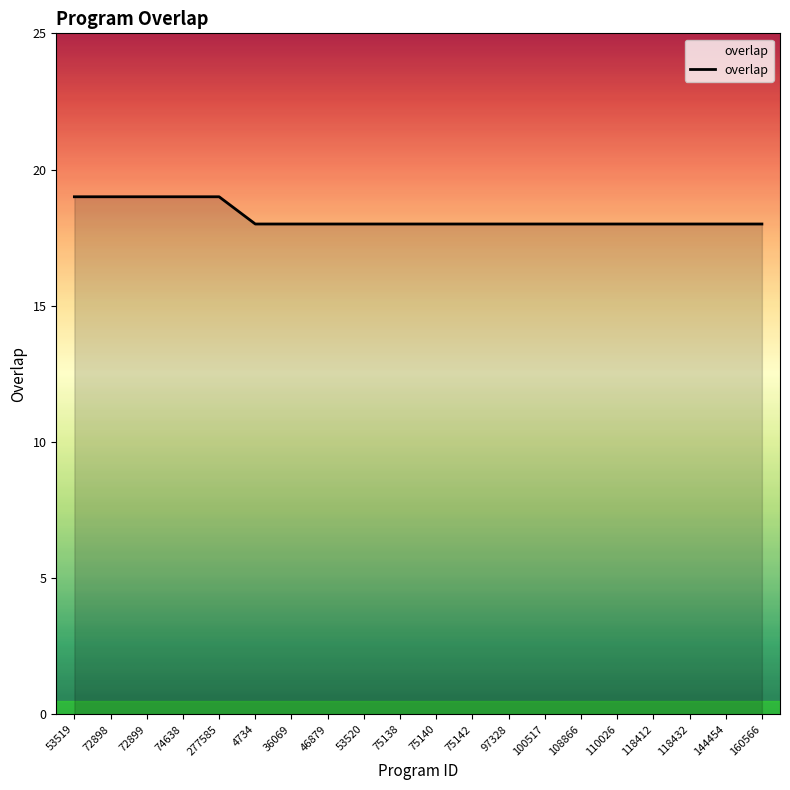

Approximately how many times larger is the value at 72899 compared to 108866?

1.1